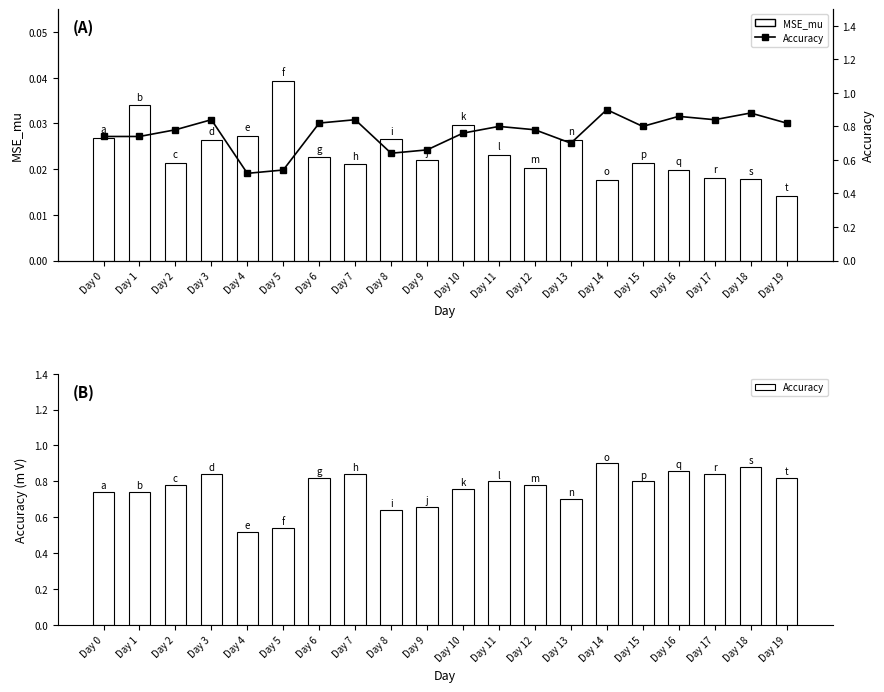

Read the Accuracy value at Day 12.

0.8